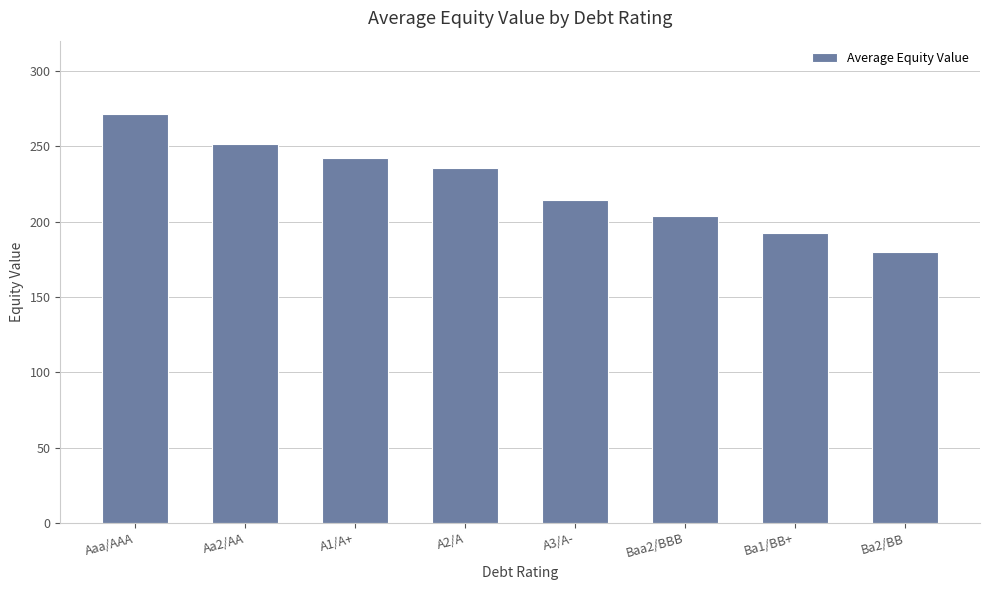

What is the greatest value displayed?

271.5